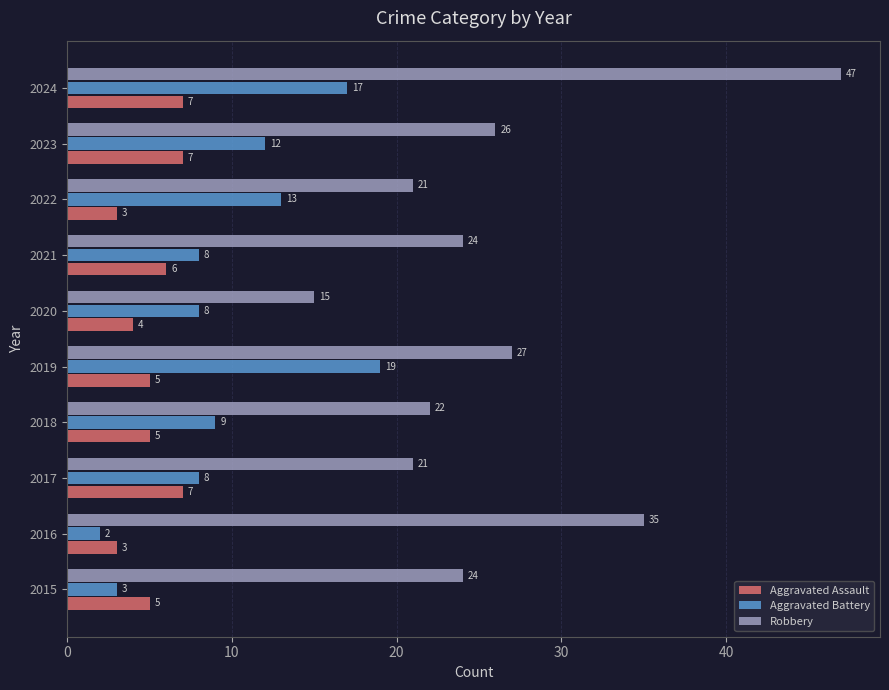

The value of Robbery at 2022 is 5. True or false?

False